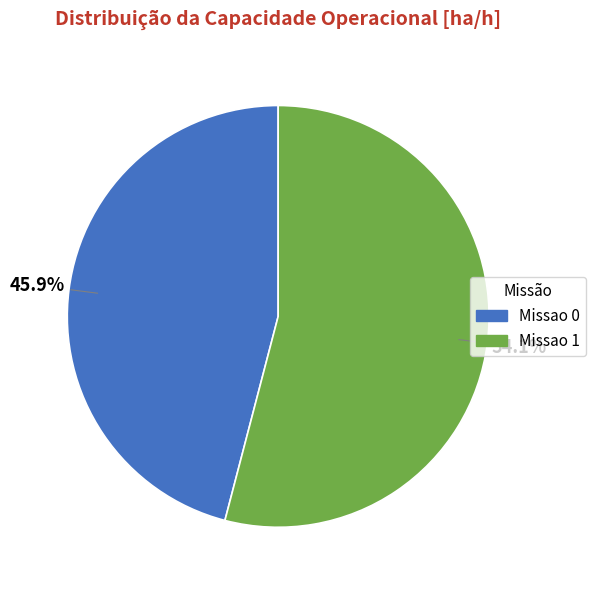

Between Missao 0 and Missao 1, which is larger?

Missao 1